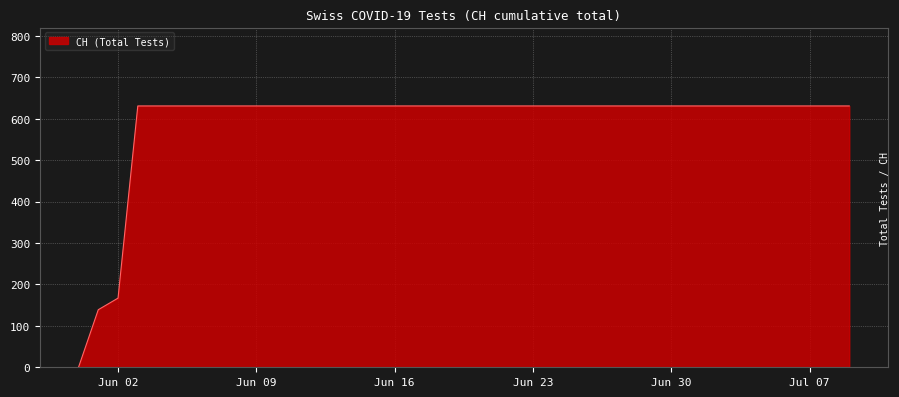

What is the sum of all values?

23653